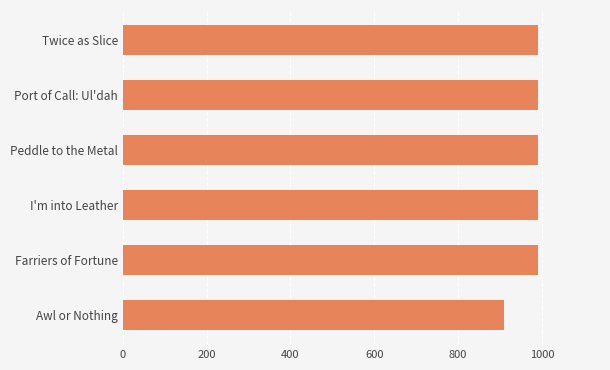

Reading bottom to top, transcribe all the data shown in this chart.

Awl or Nothing=910	Farriers of Fortune=990	I'm into Leather=990	Peddle to the Metal=990	Port of Call: Ul'dah=990	Twice as Slice=990